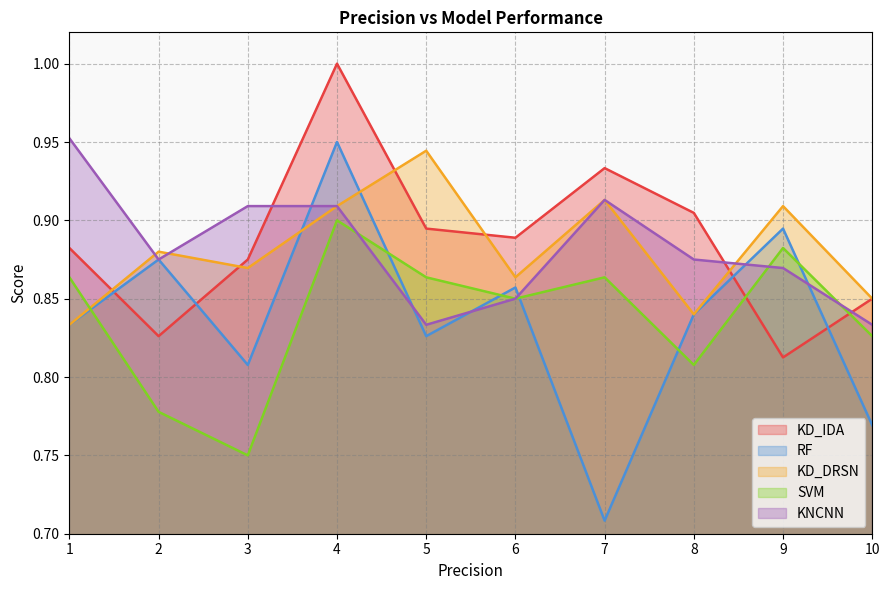

Which series has the largest total across all categories?

KD_IDA